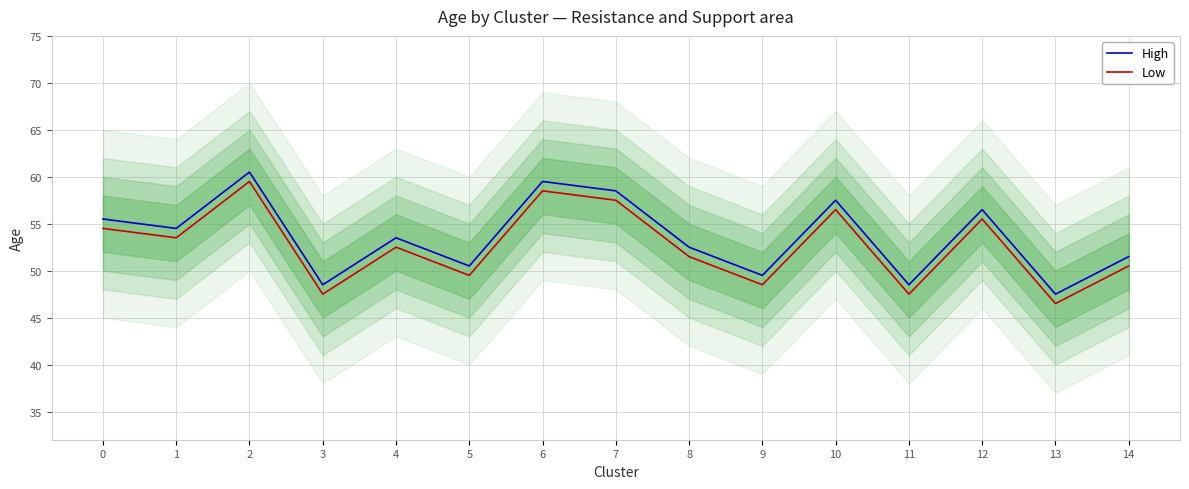

At how many categories does at least one series exceed 57?

4